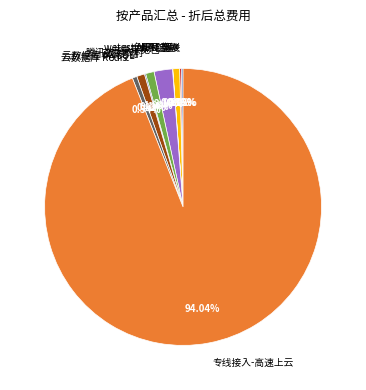

Which category has the biggest portion of the pie?

专线接入-高速上云